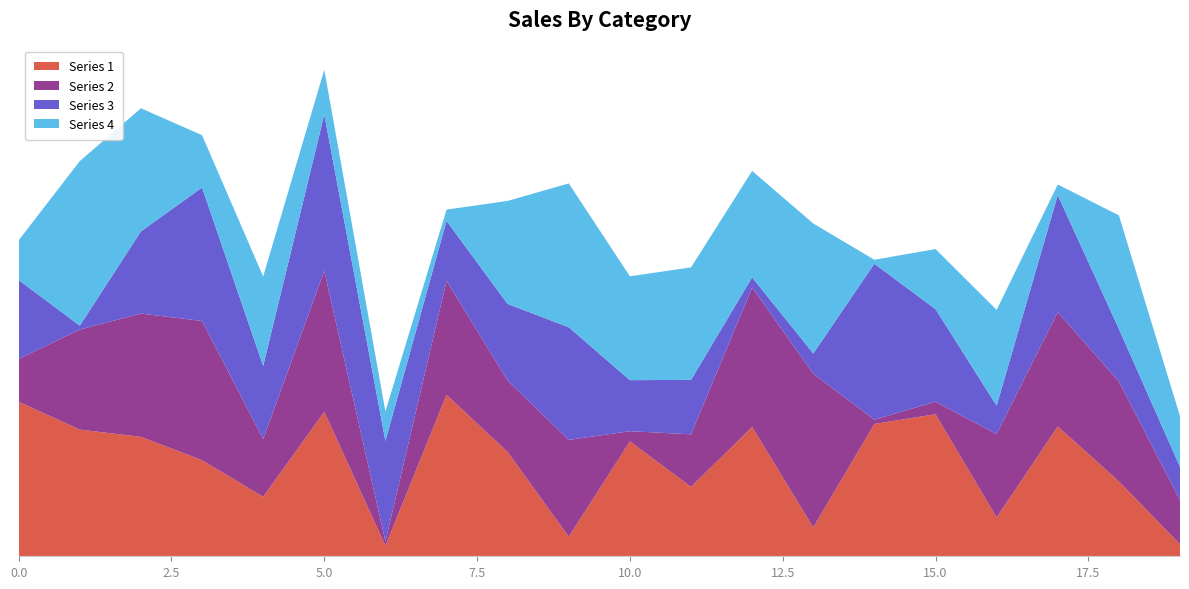

Reading right to left, list all the values displayed in this chart.

Series 1: 19=71741	18=448999	17=777440	16=232806	15=850761	14=792424	13=173234	12=774281	11=415879	10=688178	9=117356	8=624485	7=966950	6=63146	5=865441	4=356271	3=575431	2=715398	1=758801	0=925562
Series 2: 19=263908	18=597618	17=684511	16=498912	15=74935	14=25999	13=919904	12=835580	11=314726	10=60979	9=579633	8=427830	7=682733	6=25841	5=844067	4=345365	3=833883	2=738339	1=598913	0=256450
Series 3: 19=200243	18=315546	17=701208	16=170343	15=554466	14=933568	13=121555	12=60513	11=325984	10=305707	9=674746	8=458936	7=358688	6=601809	5=936345	4=438508	3=799162	2=492222	1=23775	0=472044
Series 4: 19=303051	18=679791	17=63542	16=573479	15=359871	14=23928	13=778456	12=637741	11=673687	10=622033	9=861482	8=617345	7=67973	6=176659	5=268078	4=535460	3=313675	2=737375	1=985716	0=238621